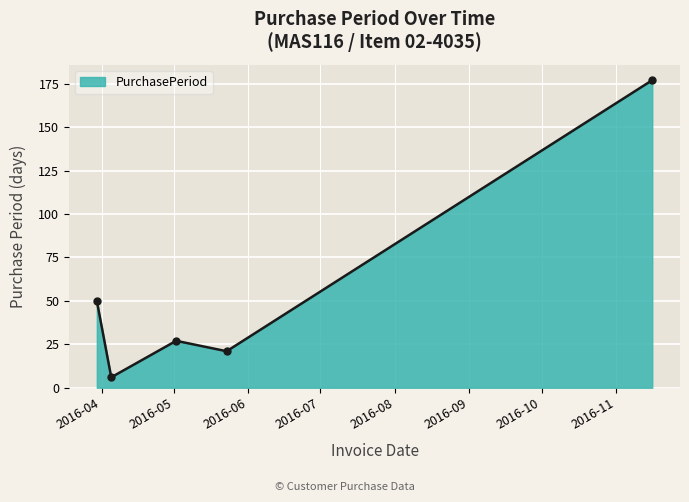

How many points are lower than both their immediate neighbors (excluding endpoints)?

2